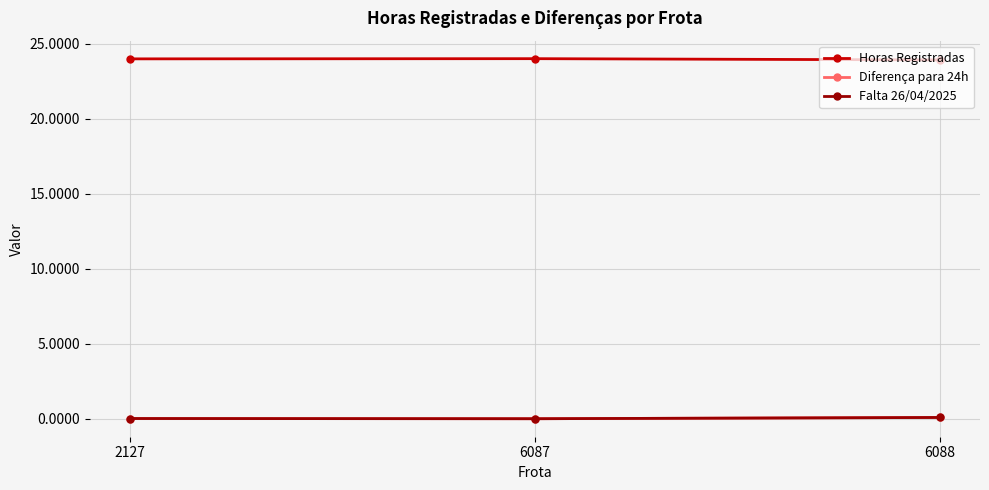

What is the difference between the maximum and minimum values in the Horas Registradas series?

0.1